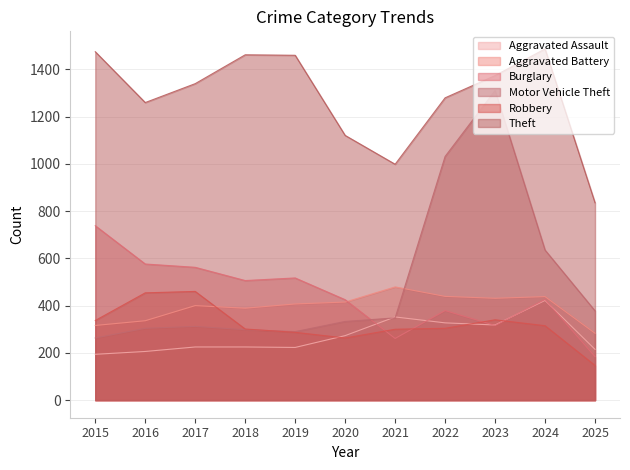

Rank the series at 2020 from lowest to highest value.

Robbery, Aggravated Assault, Motor Vehicle Theft, Aggravated Battery, Burglary, Theft